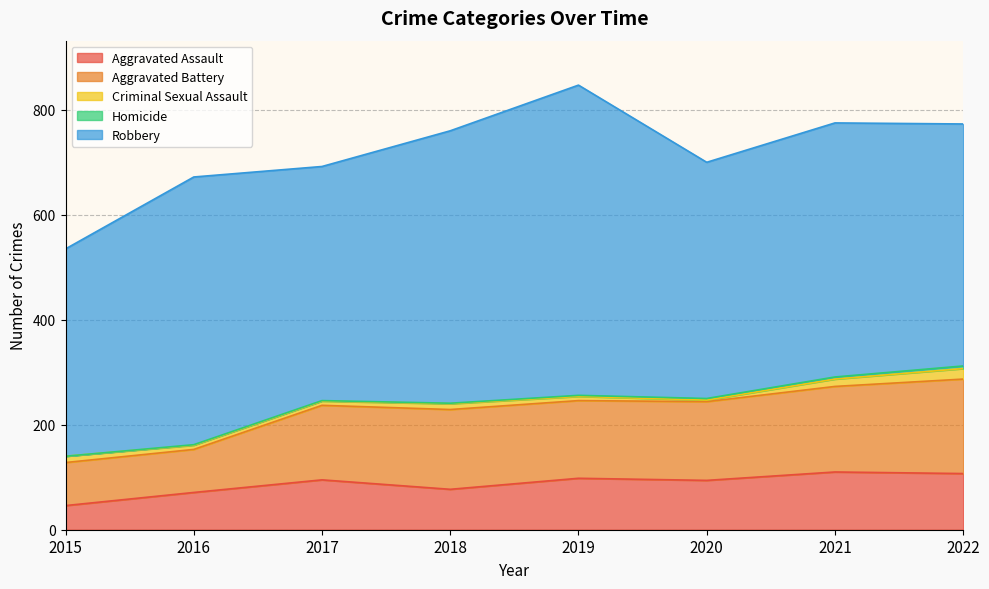

How many interior local peaks does the Robbery series have?

3